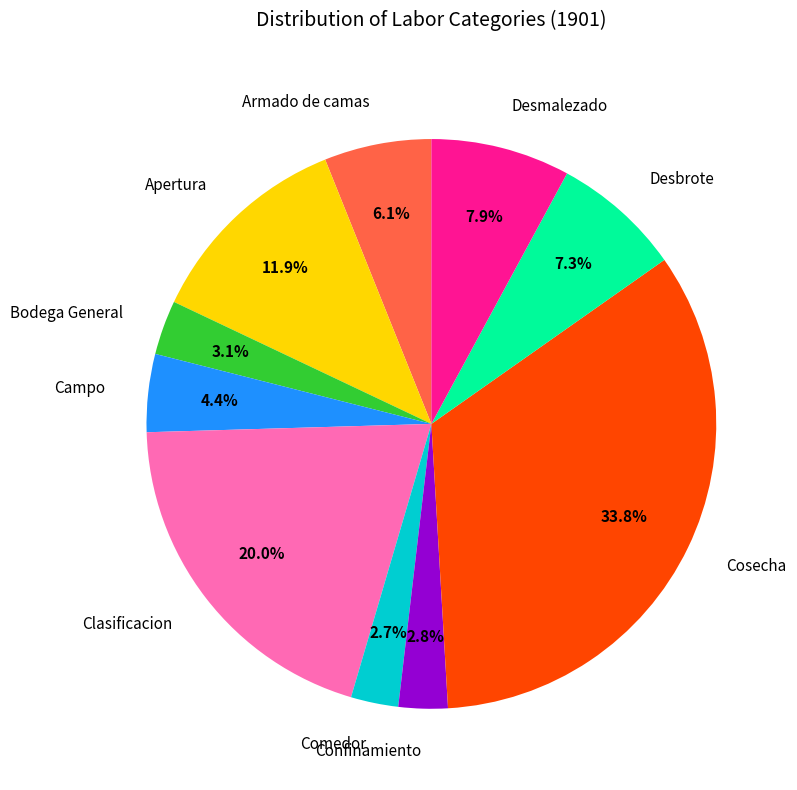

Which has a higher value, Desbrote or Cosecha?

Cosecha